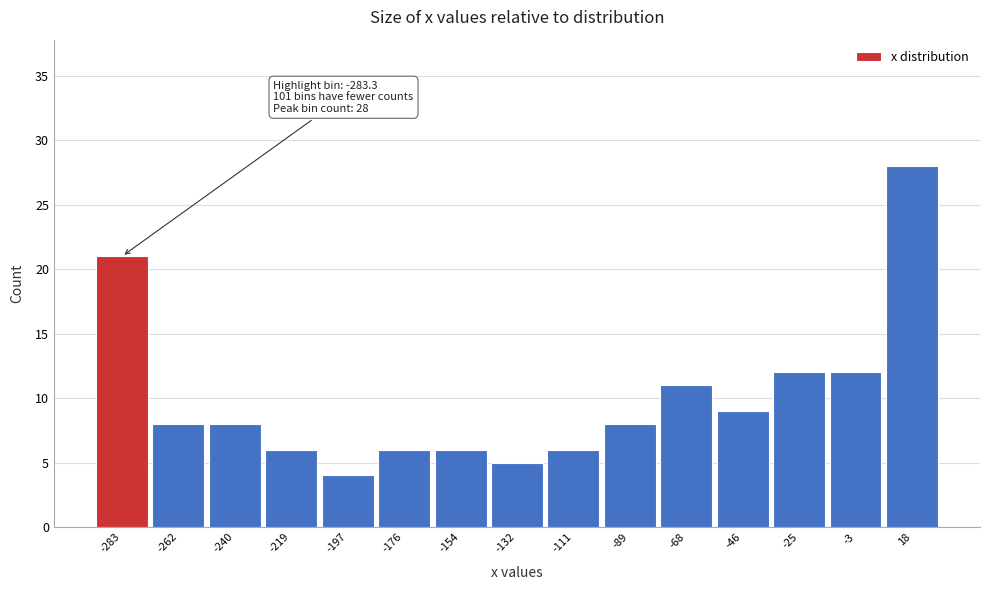

Reading left to right, what are all the values shown in this chart?

21	8	8	6	4	6	6	5	6	8	11	9	12	12	28